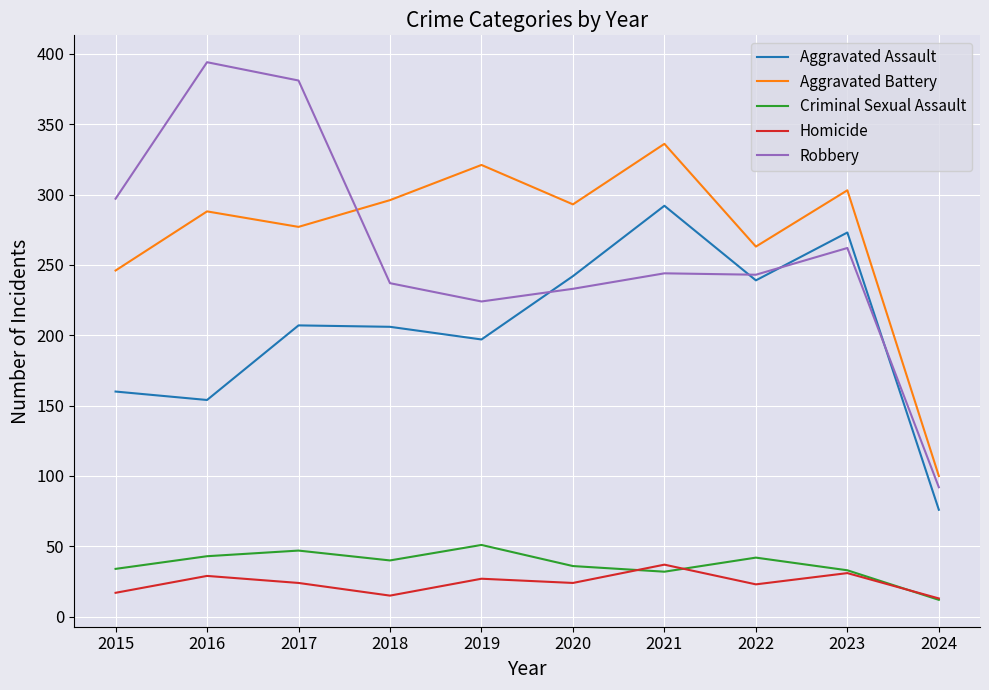

At which label does Homicide reach its peak?

2021